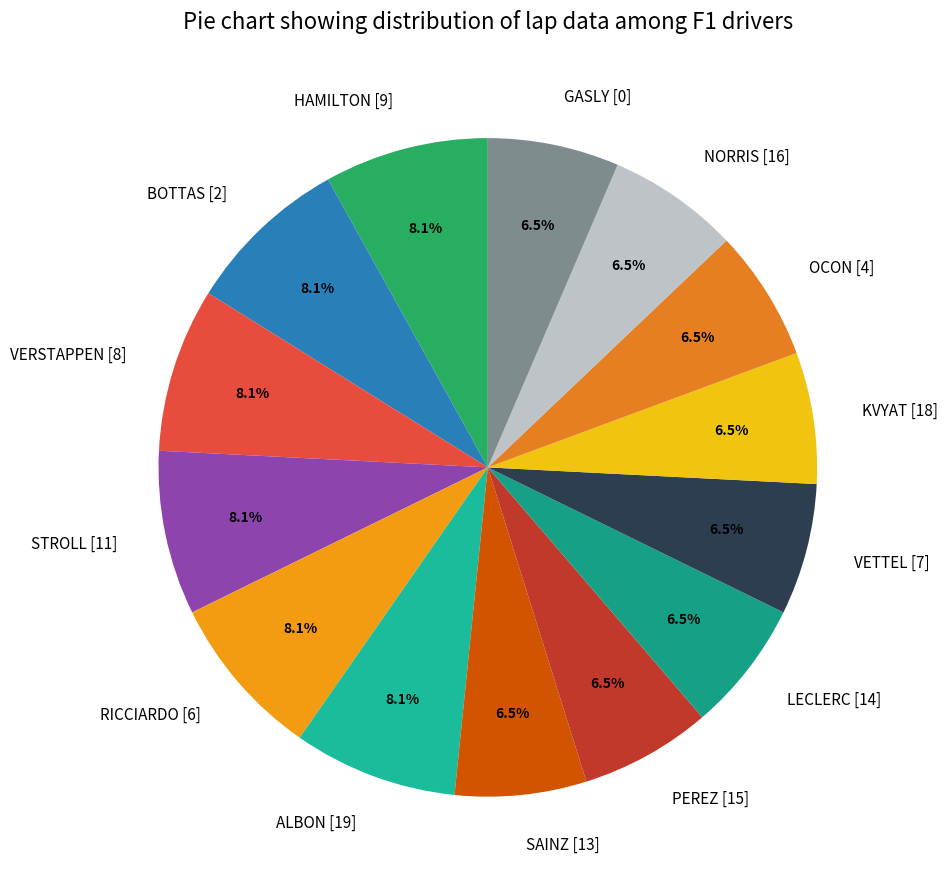

Does any single category account for the majority?

No